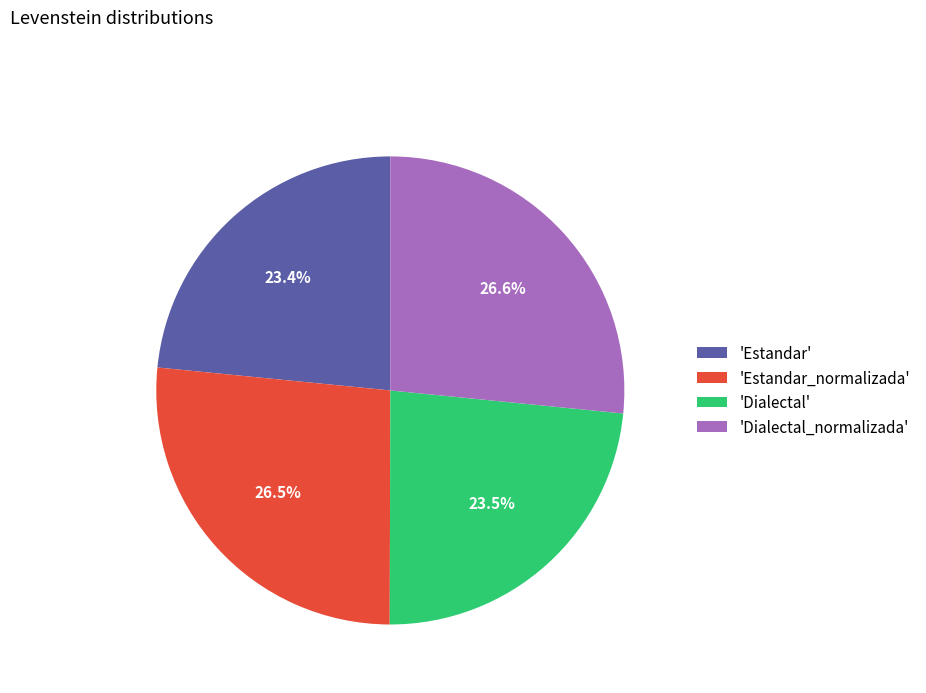

Is the sum of 'Dialectal' and 'Estandar' greater than half?

No